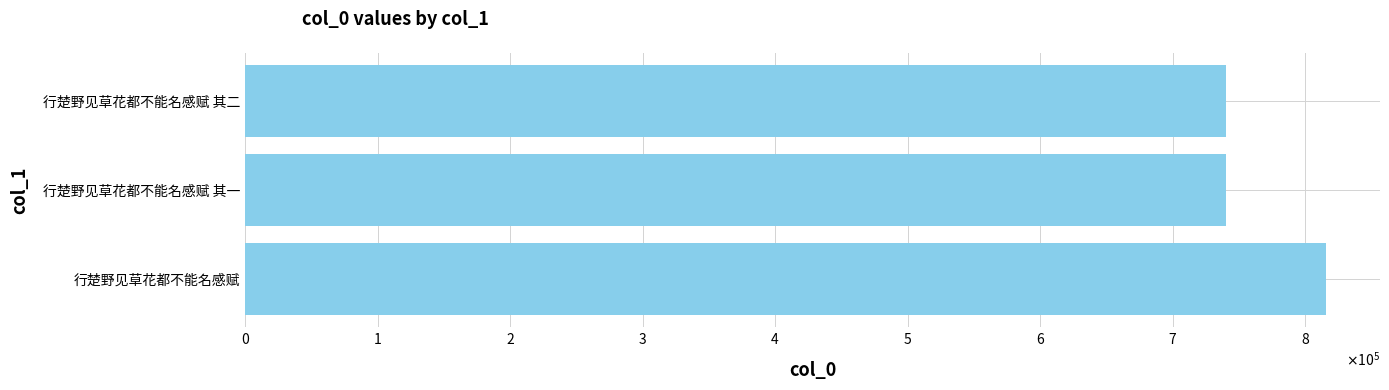

What is the maximum value shown in the chart?

815727